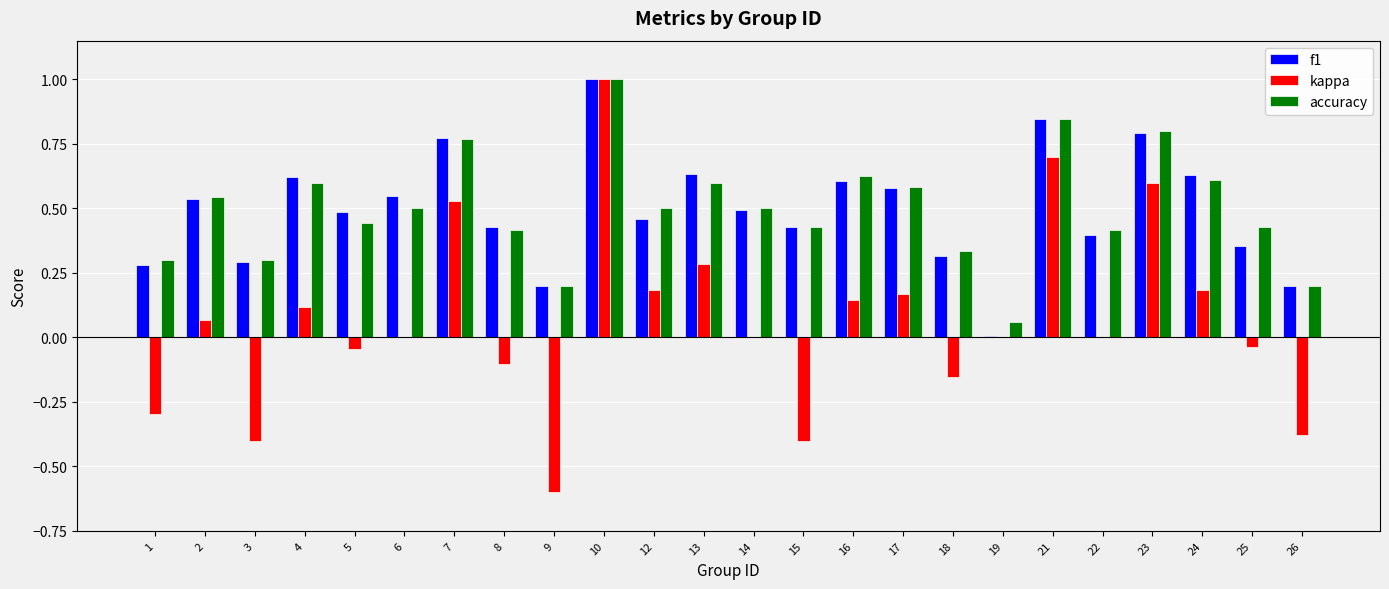

What is the total value across all series at 10?

3.0